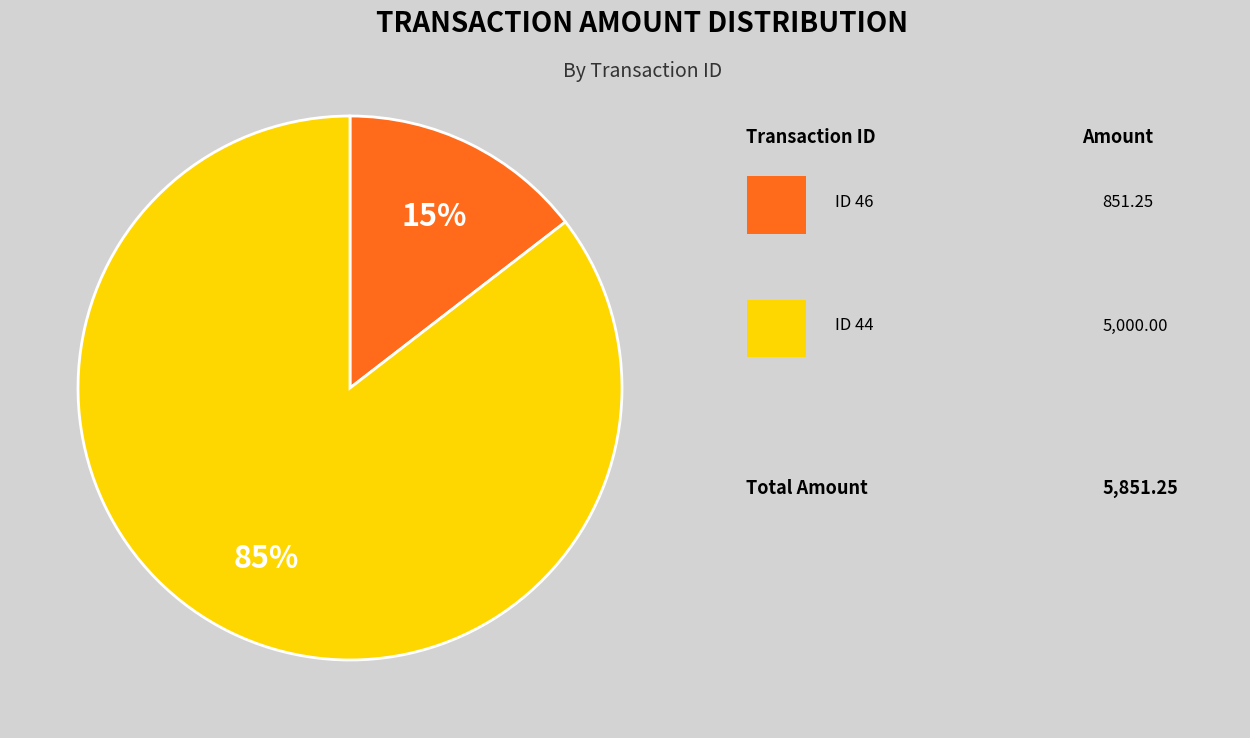

Is there a majority slice in this chart?

Yes